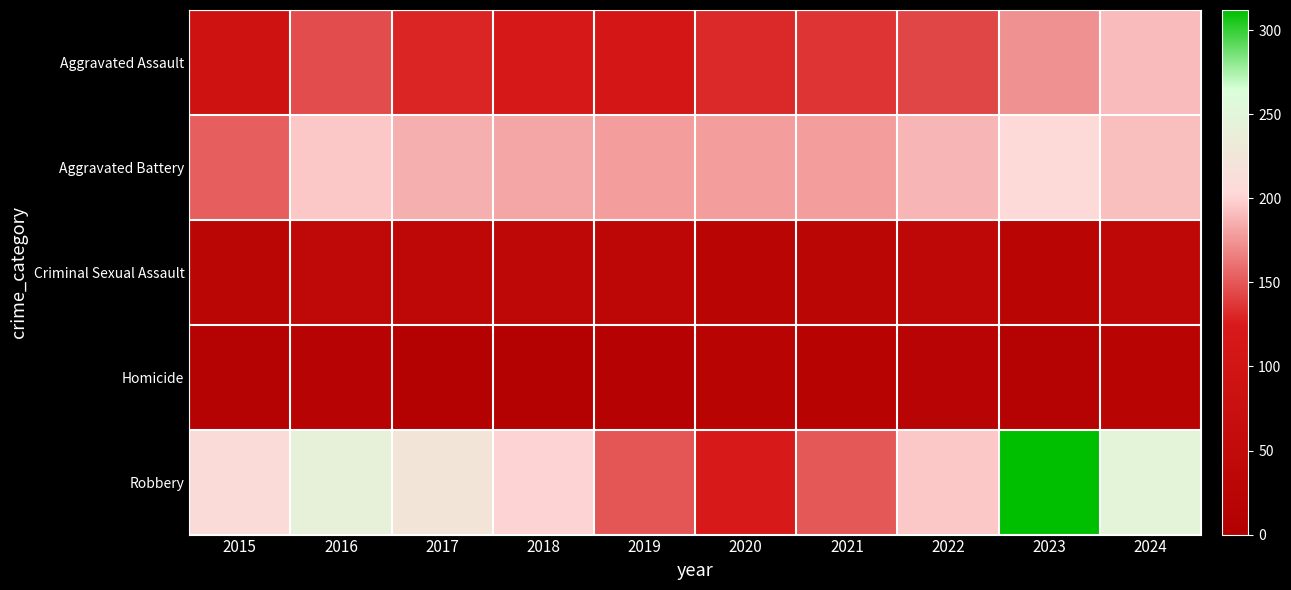

Reading right to left, what are all the values shown in this chart?

Aggravated Assault: 2024=191	2023=174	2022=143	2021=136	2020=131	2019=112	2018=119	2017=130	2016=146	2015=92
Aggravated Battery: 2024=192	2023=205	2022=188	2021=179	2020=178	2019=179	2018=182	2017=186	2016=195	2015=153
Criminal Sexual Assault: 2024=39	2023=28	2022=39	2021=31	2020=28	2019=37	2018=38	2017=39	2016=42	2015=31
Homicide: 2024=24	2023=12	2022=21	2021=19	2020=22	2019=14	2018=8	2017=8	2016=18	2015=12
Robbery: 2024=248	2023=312	2022=195	2021=150	2020=122	2019=149	2018=200	2017=221	2016=241	2015=208